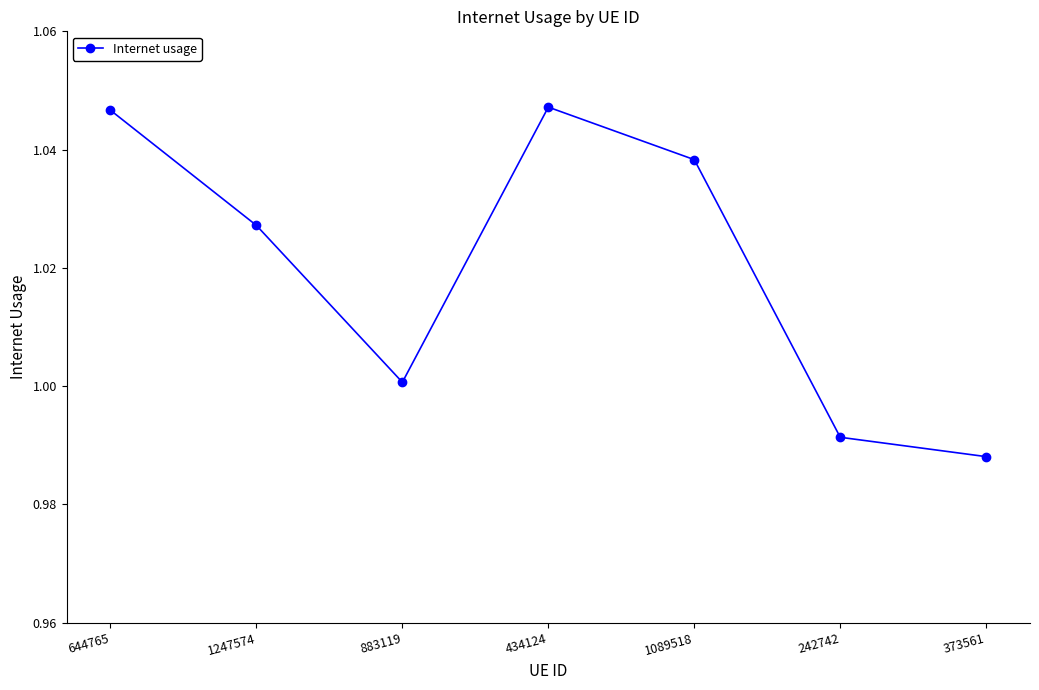

What is the sum of all values?

7.1